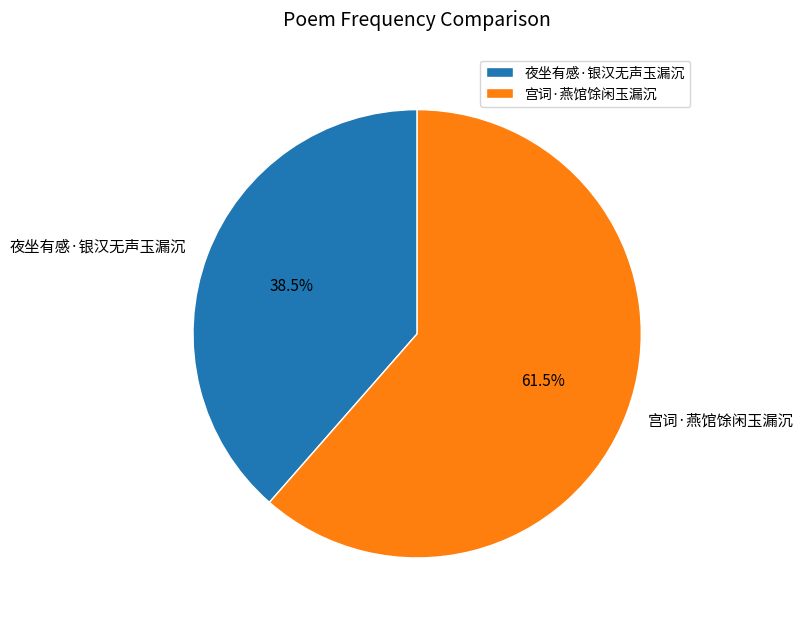

Rank the categories by value from highest to lowest.

宫词·燕馆馀闲玉漏沉, 夜坐有感·银汉无声玉漏沉